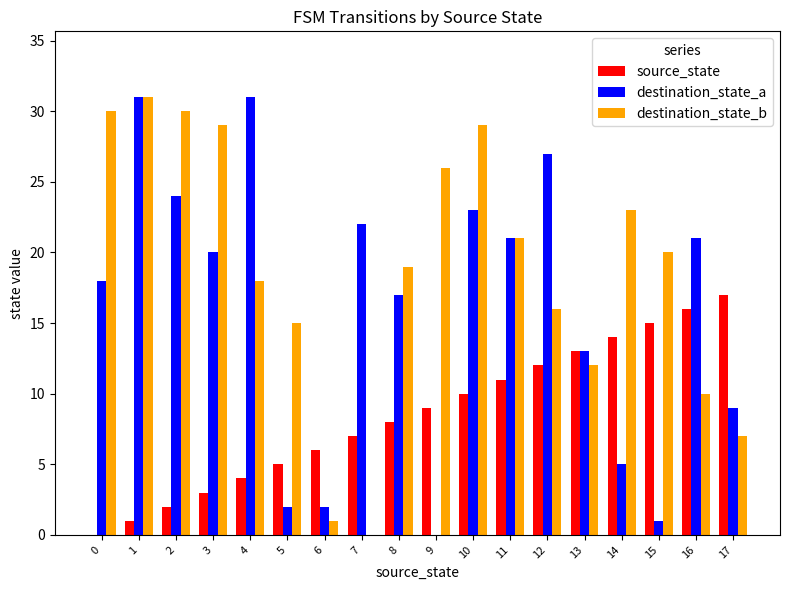

What is the average value of the destination_state_a series?

16